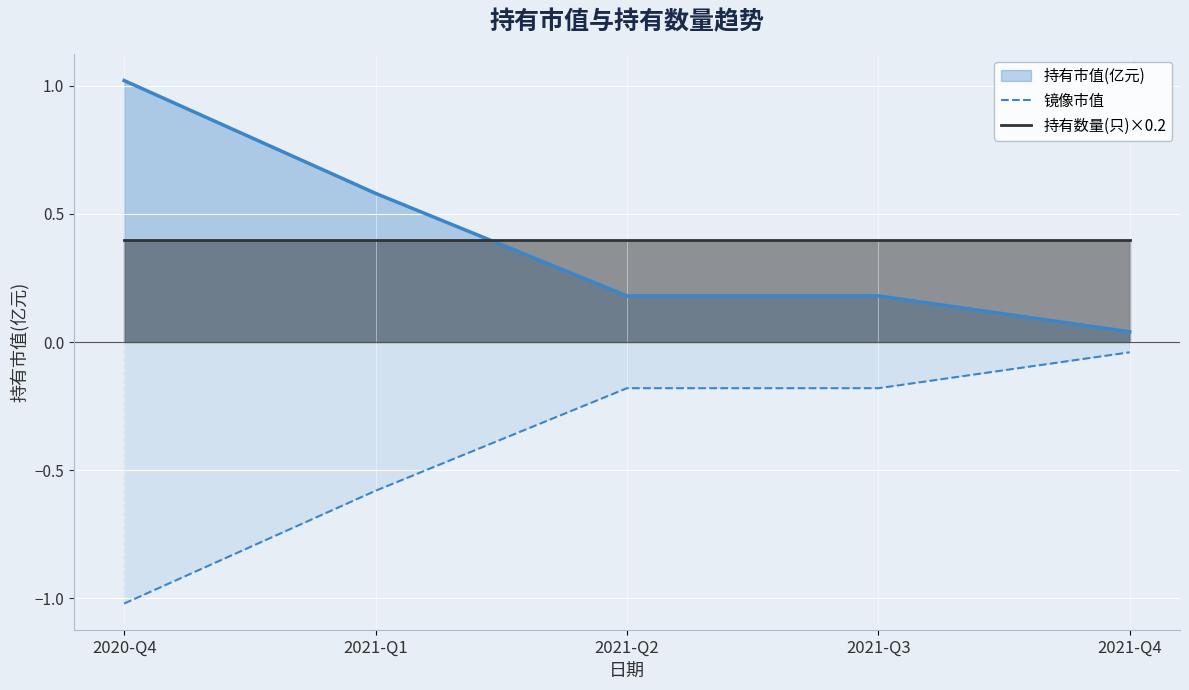

What is the total value across all series at 2021-Q1?

0.4